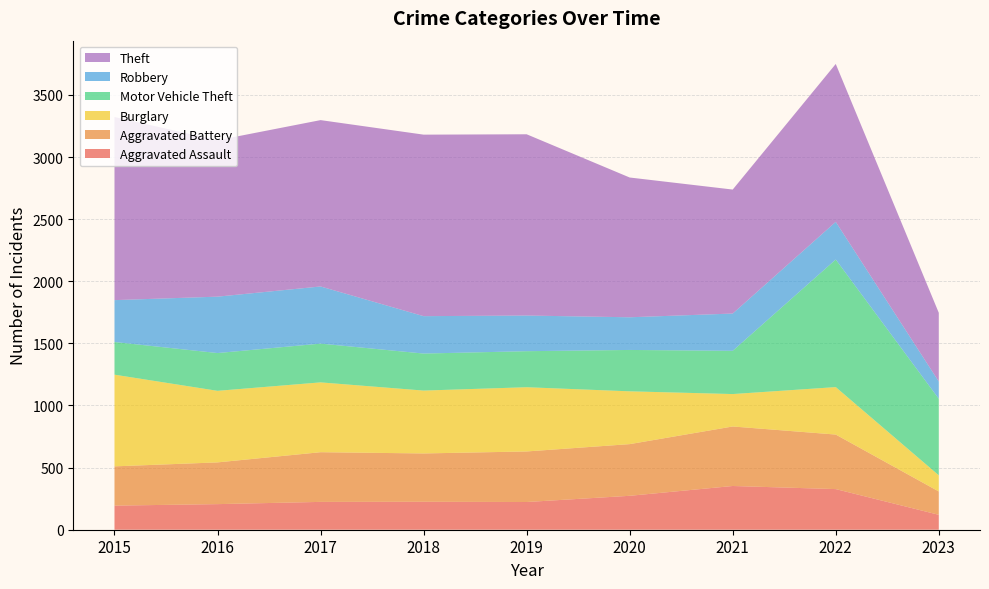

Reading left to right, list all the values displayed in this chart.

Aggravated Assault: 2015=194	2016=206	2017=224	2018=225	2019=223	2020=273	2021=352	2022=327	2023=120
Aggravated Battery: 2015=316	2016=336	2017=400	2018=389	2019=407	2020=416	2021=479	2022=439	2023=188
Burglary: 2015=738	2016=576	2017=562	2018=506	2019=517	2020=425	2021=261	2022=382	2023=130
Motor Vehicle Theft: 2015=263	2016=304	2017=312	2018=298	2019=290	2020=333	2021=348	2022=1027	2023=616
Robbery: 2015=337	2016=454	2017=460	2018=301	2019=287	2020=263	2021=300	2022=303	2023=139
Theft: 2015=1474	2016=1259	2017=1339	2018=1461	2019=1459	2020=1125	2021=998	2022=1271	2023=553